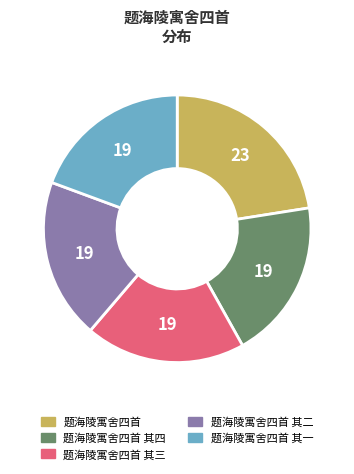

The 题海陵寓舍四首 slice represents 23% of the pie. True or false?

True